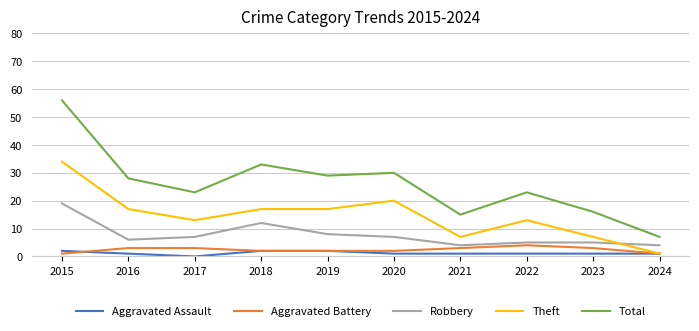

Reading left to right, list all the values displayed in this chart.

Aggravated Assault: 2015=2	2016=1	2017=0	2018=2	2019=2	2020=1	2021=1	2022=1	2023=1	2024=1
Aggravated Battery: 2015=1	2016=3	2017=3	2018=2	2019=2	2020=2	2021=3	2022=4	2023=3	2024=1
Robbery: 2015=19	2016=6	2017=7	2018=12	2019=8	2020=7	2021=4	2022=5	2023=5	2024=4
Theft: 2015=34	2016=17	2017=13	2018=17	2019=17	2020=20	2021=7	2022=13	2023=7	2024=1
Total: 2015=56	2016=28	2017=23	2018=33	2019=29	2020=30	2021=15	2022=23	2023=16	2024=7